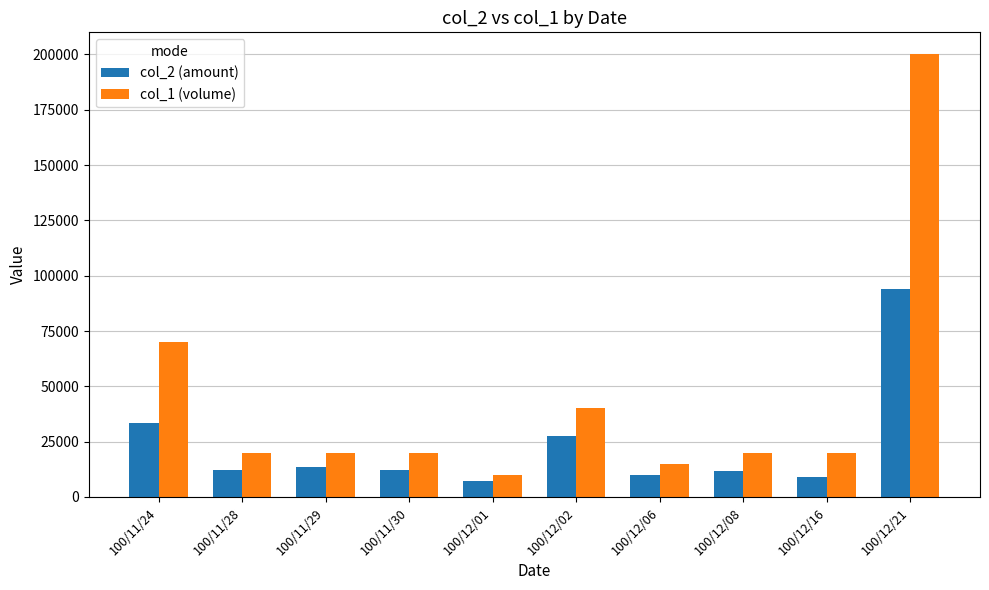

List the series in order of their peak value, lowest first.

col_2 (amount), col_1 (volume)